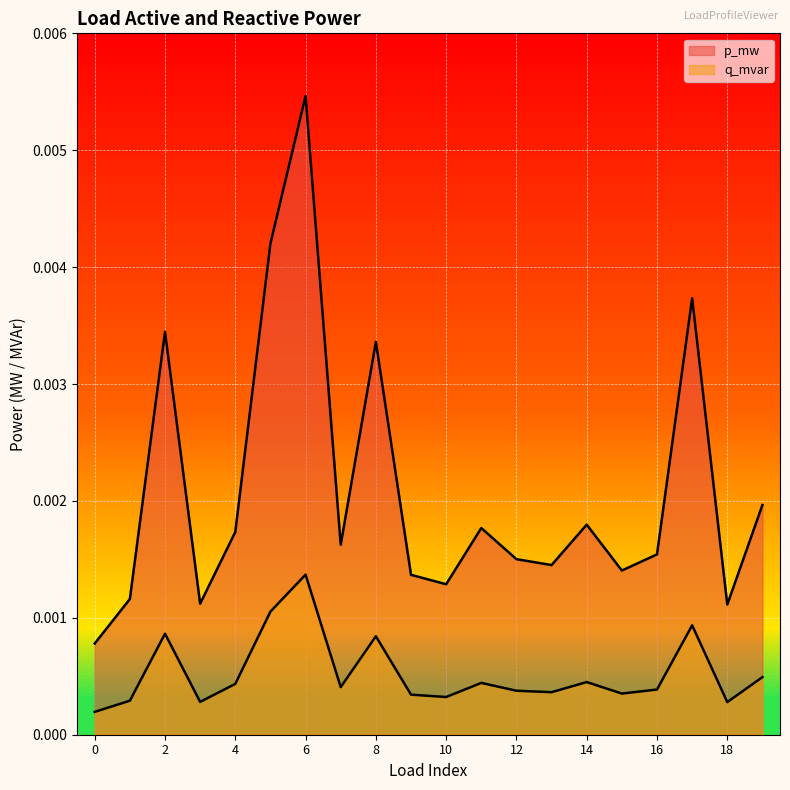

List the labels in order of p_mw value, smallest first.

0, 18, 3, 1, 10, 9, 15, 13, 12, 16, 7, 4, 11, 14, 19, 8, 2, 17, 5, 6